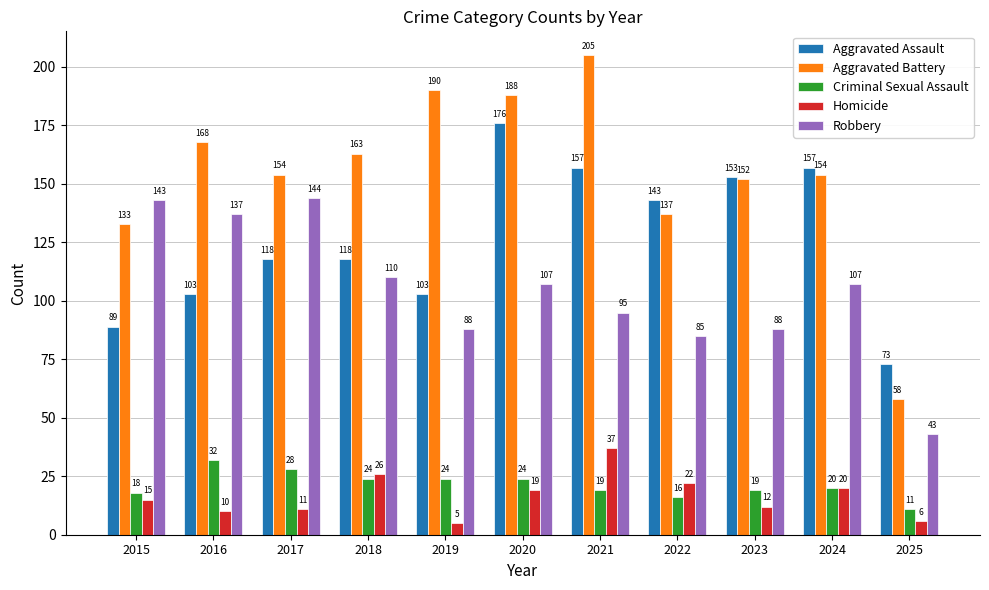

Where does the Aggravated Battery series first go above 154?

2016